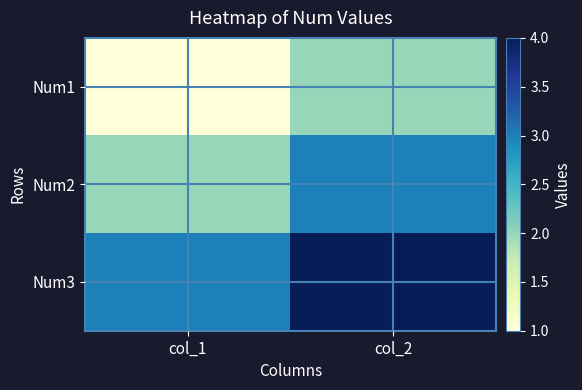

Which series has the largest total across all categories?

Num3